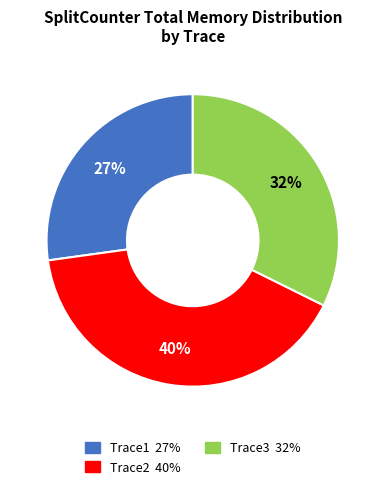

Which slice is the largest?

Trace2